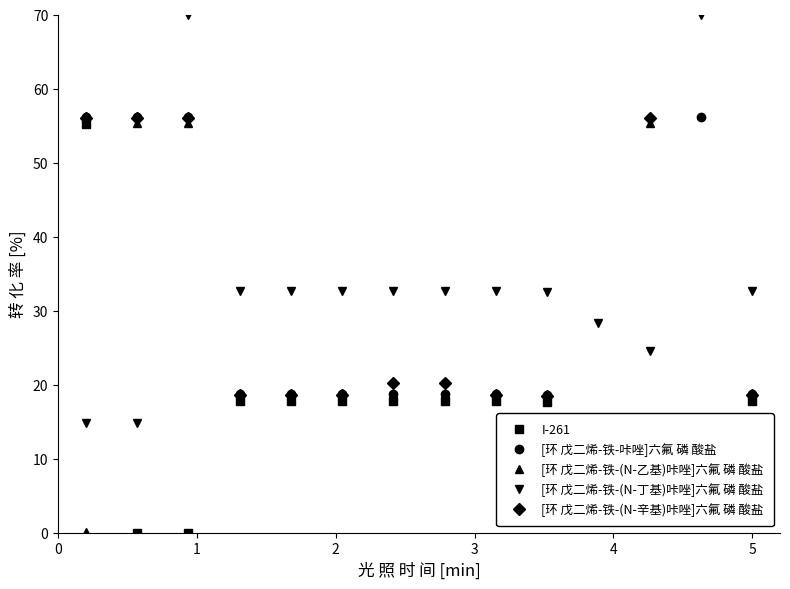

What is the minimum value for [环 戊二烯-铁-咔唑]六氟 磷 酸盐?

10.7